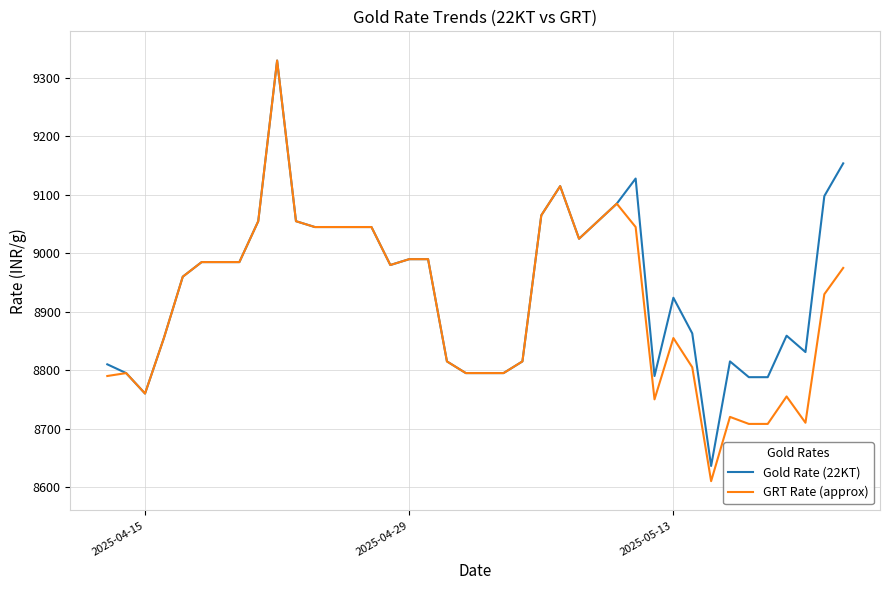

At how many categories does at least one series exceed 8651?

39